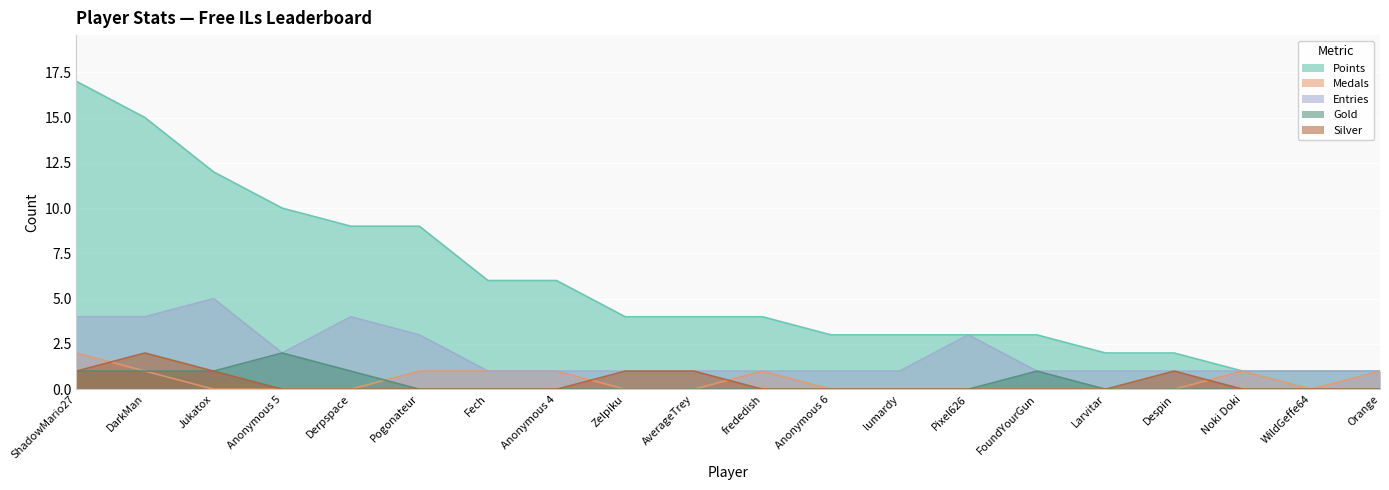

How many intersections are there between Medals and Gold?

1